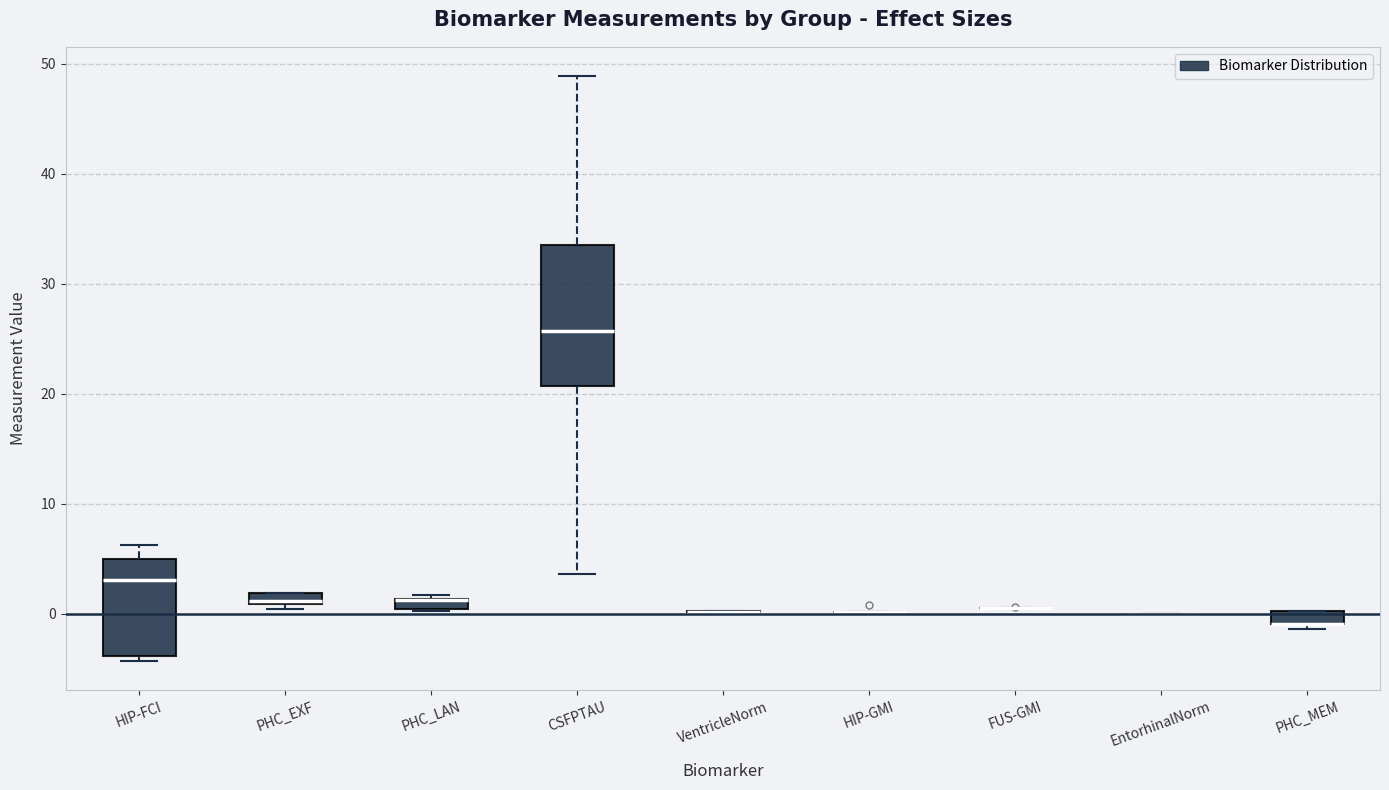

Comparing the boxes themselves (not the whiskers), which one is the tallest?

CSFPTAU